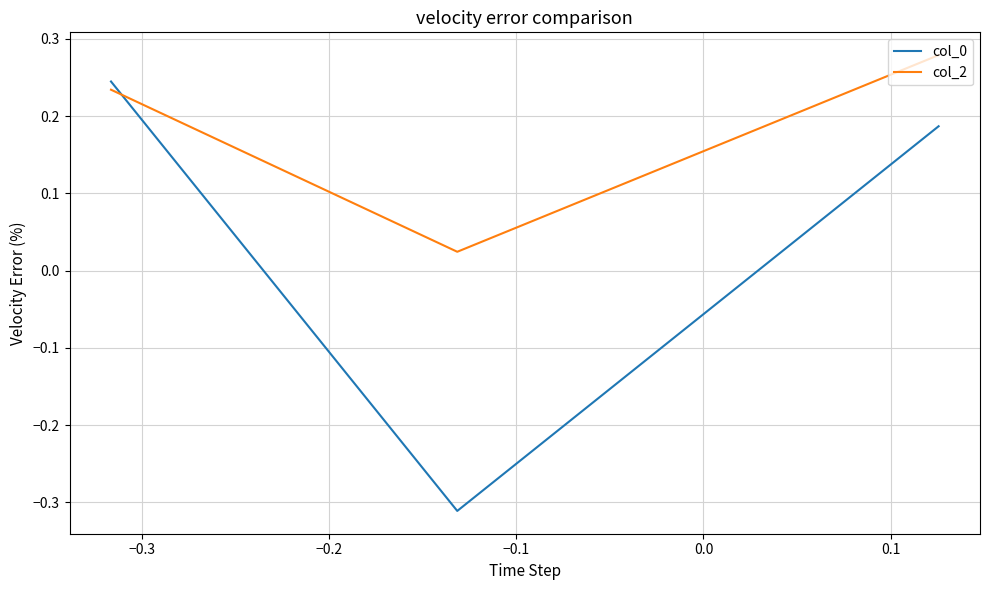

At how many categories does at least one series exceed 0?

3